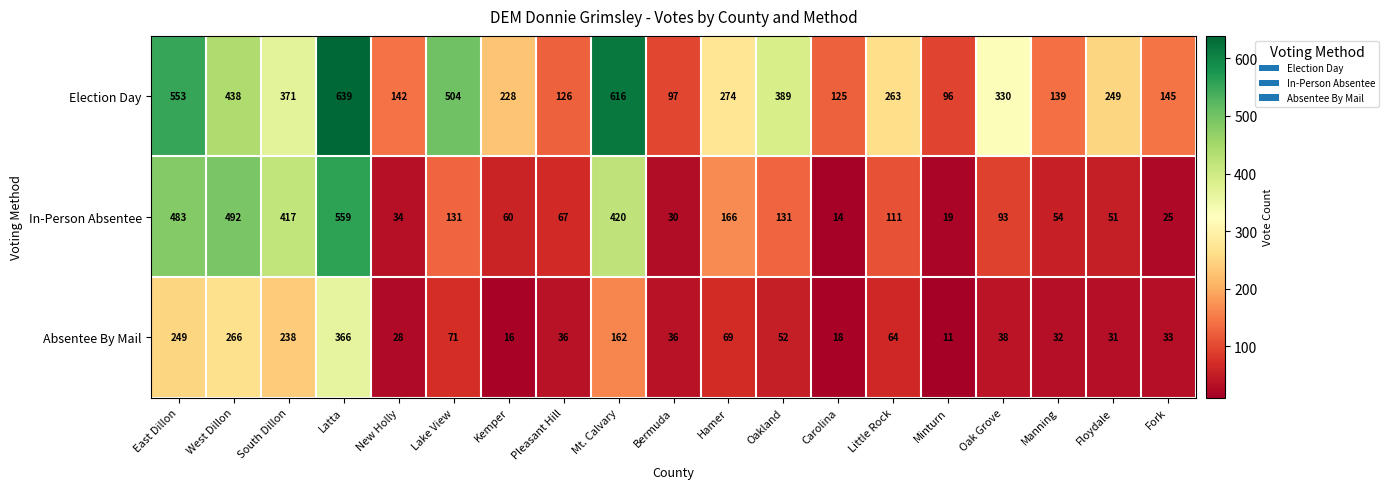

Where is Election Day nearest to the value 367?

South Dillon